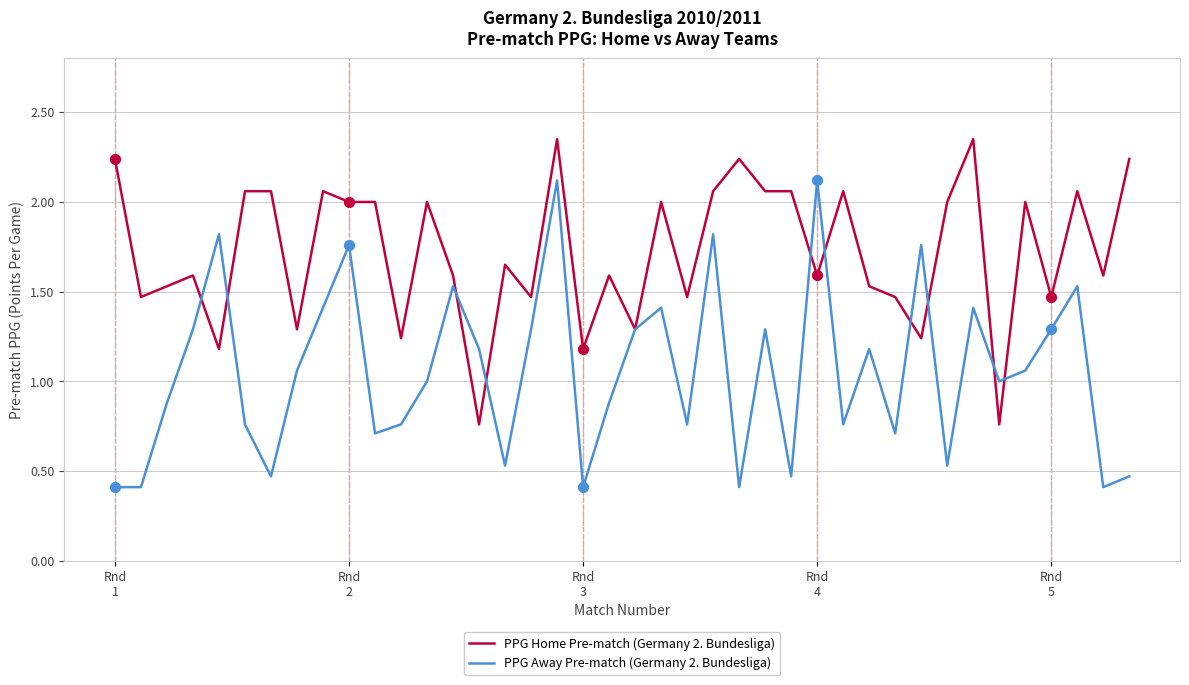

Rank the series by their maximum value, from highest to lowest.

PPG Home Pre-match (Germany 2. Bundesliga), PPG Away Pre-match (Germany 2. Bundesliga)